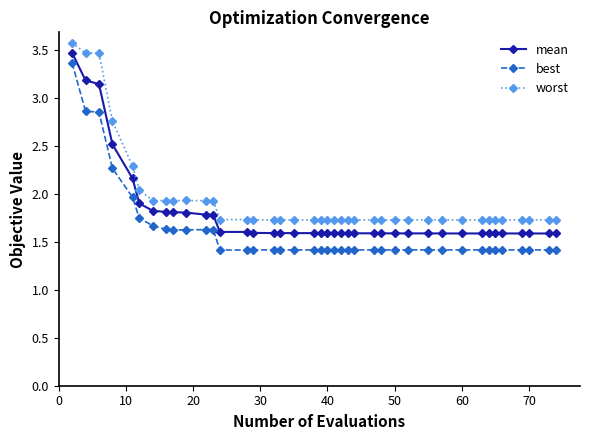

In worst, how many points are higher than both neighbors (excluding endpoints)?

7